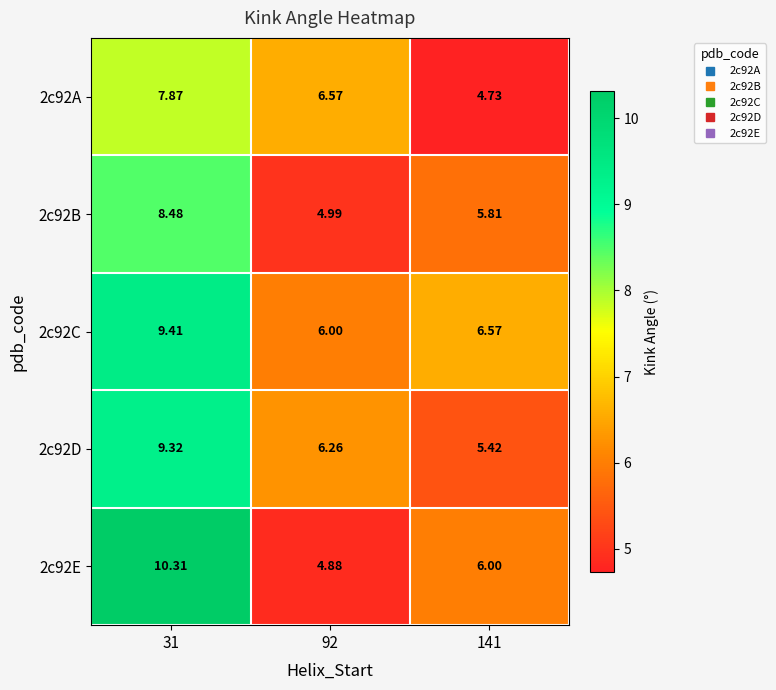

At how many categories does at least one series exceed 9?

1